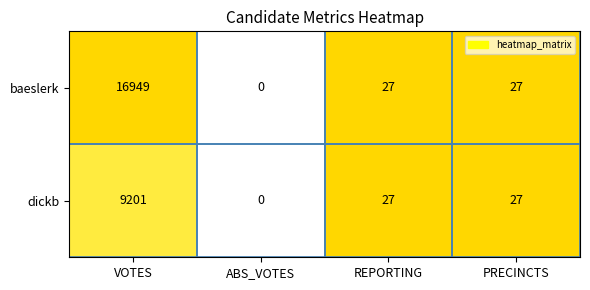

What is the spread (max minus min) of values at VOTES?

7748